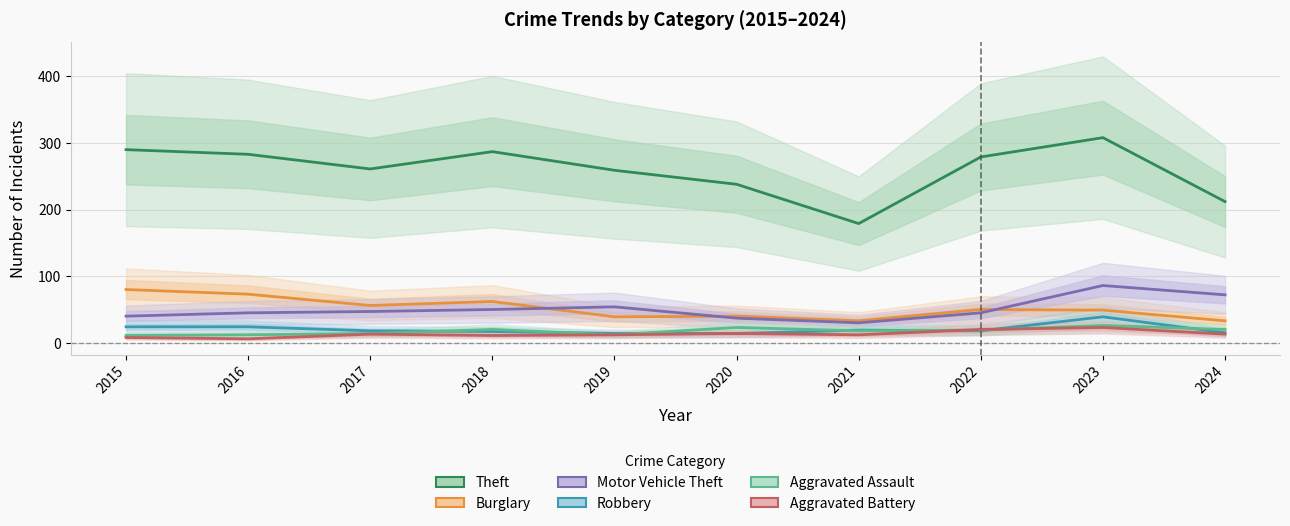

Which category has the highest value in the Motor Vehicle Theft series?

2023